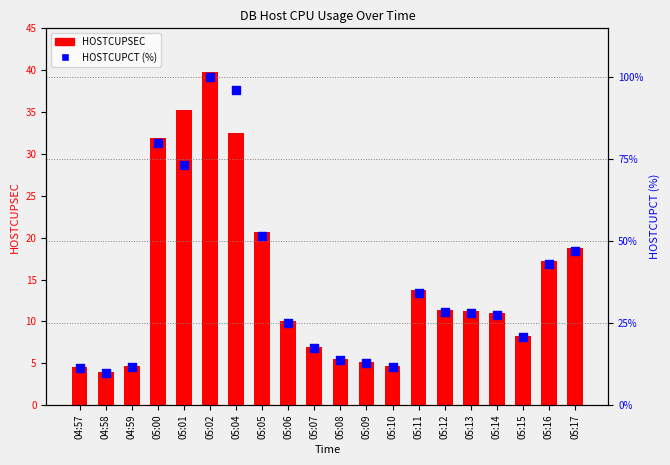

At how many categories does at least one series exceed 62?

4